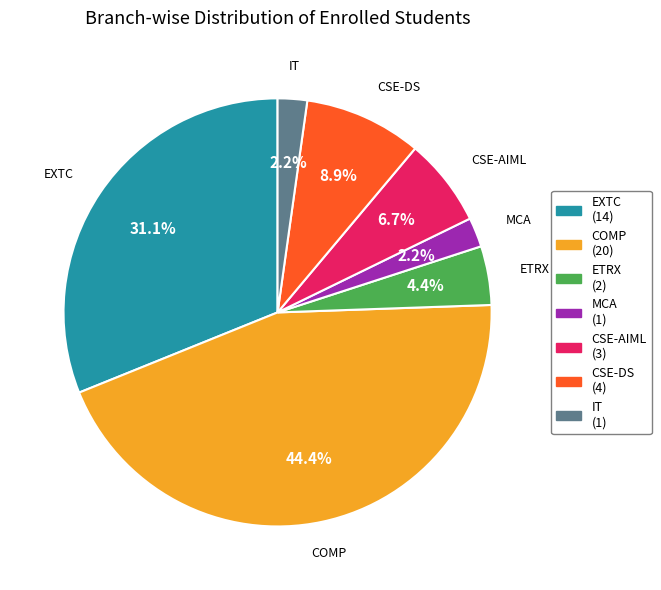

Does CSE-AIML represent more than half of the total?

No